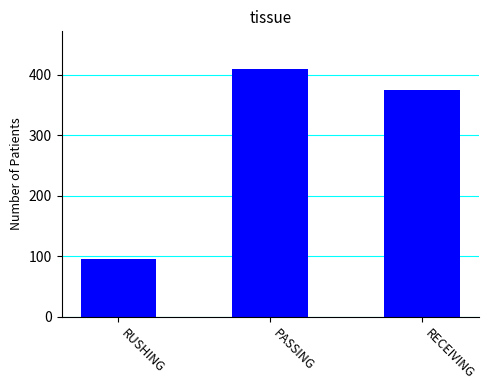

Reading right to left, what are all the values shown in this chart?

375	410	95